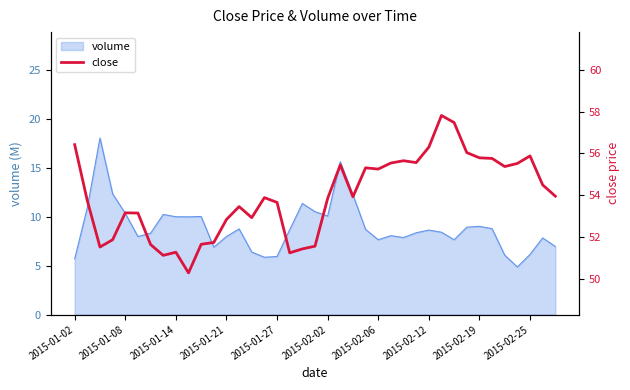

What is the change in value from 2015-01-02 to 30?

+1.1